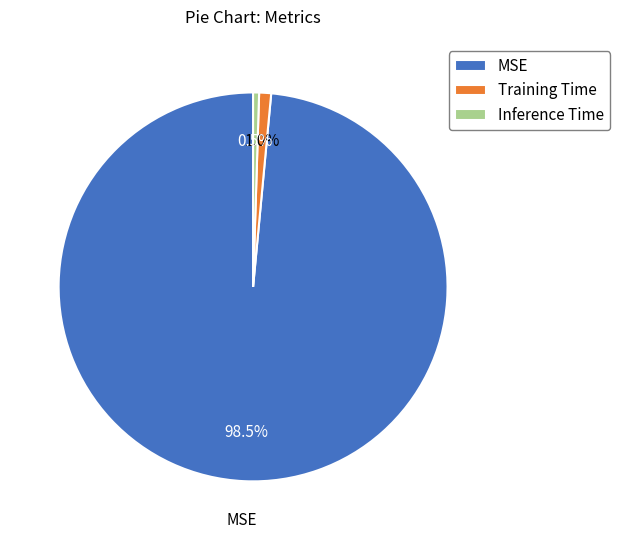

How many segments does this pie chart have?

3